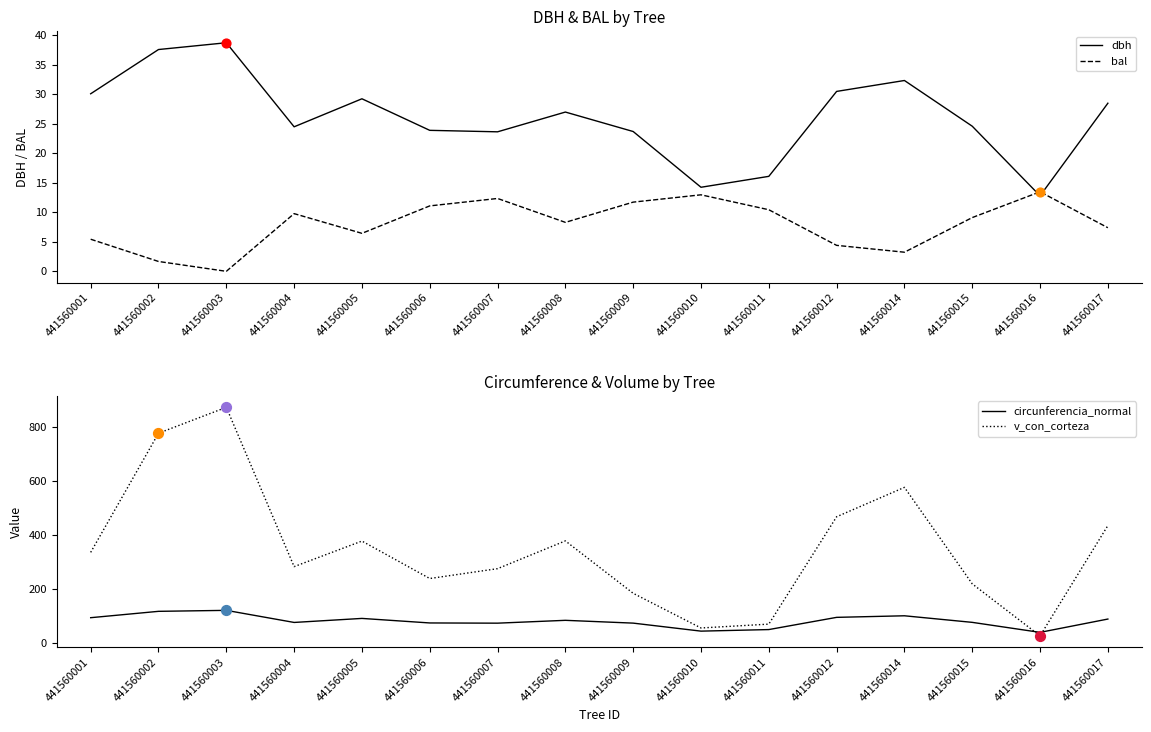

Is the value of dbh at 441560012 greater than the value of v_con_corteza at 441560001?

No